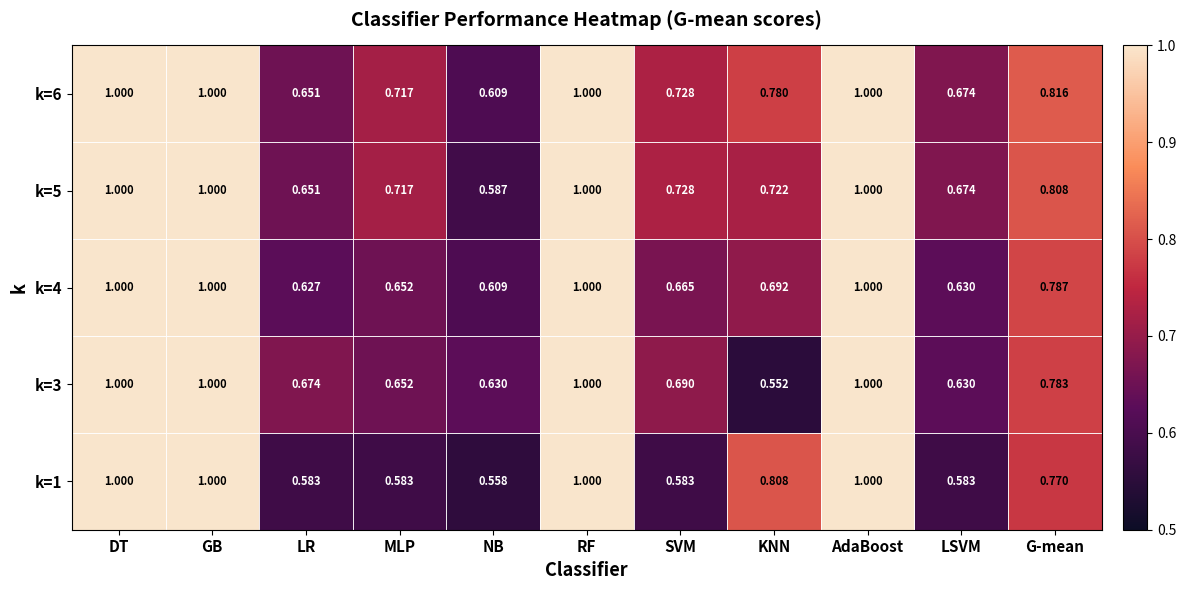

Which category has the lowest value in the k=6 series?

NB